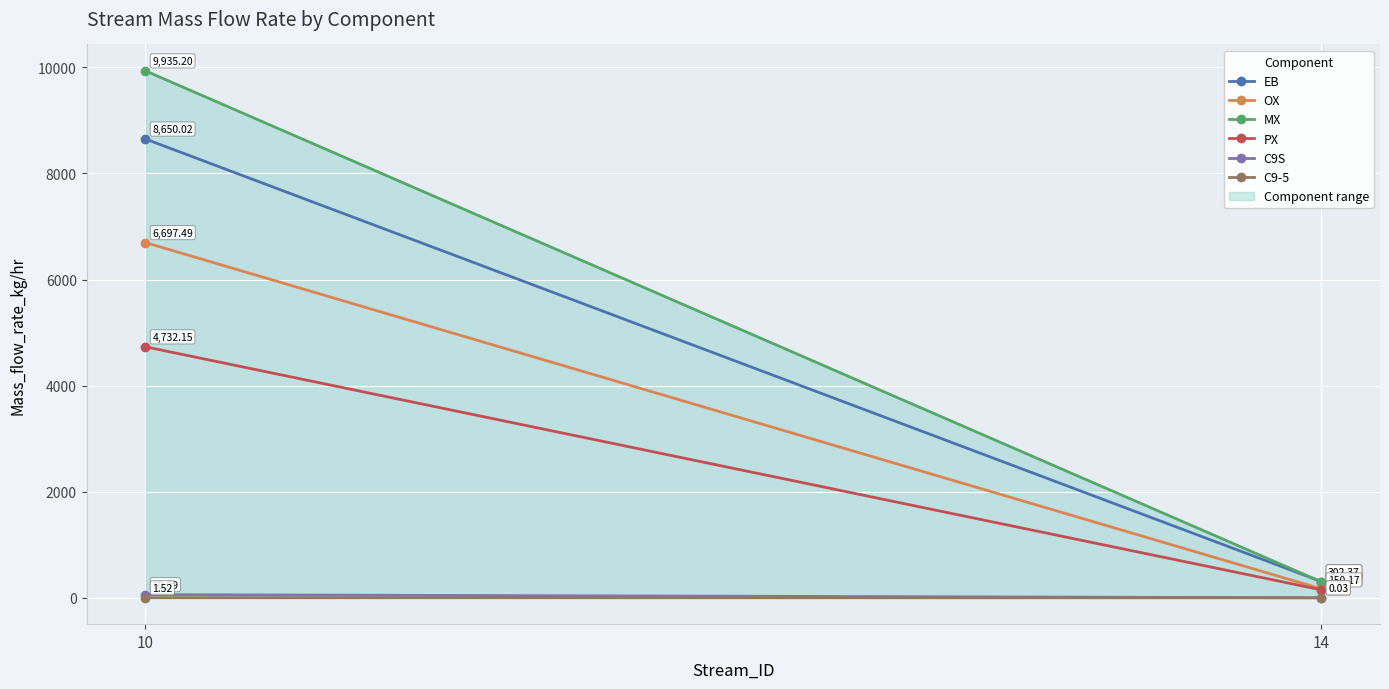

Reading left to right, what are all the values shown in this chart?

EB: 10=8650.0	14=307.6
OX: 10=6697.5	14=169.8
MX: 10=9935.2	14=302.4
PX: 10=4732.2	14=150.2
C9S: 10=60.1	14=0.3
C9-5: 10=1.5	14=0.0